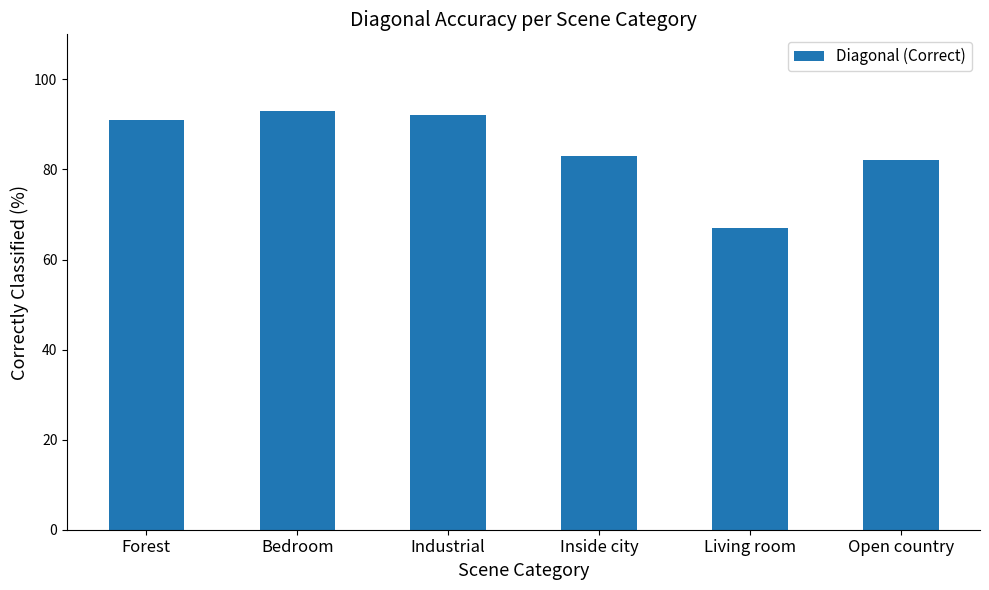

What is the smallest value displayed?

67